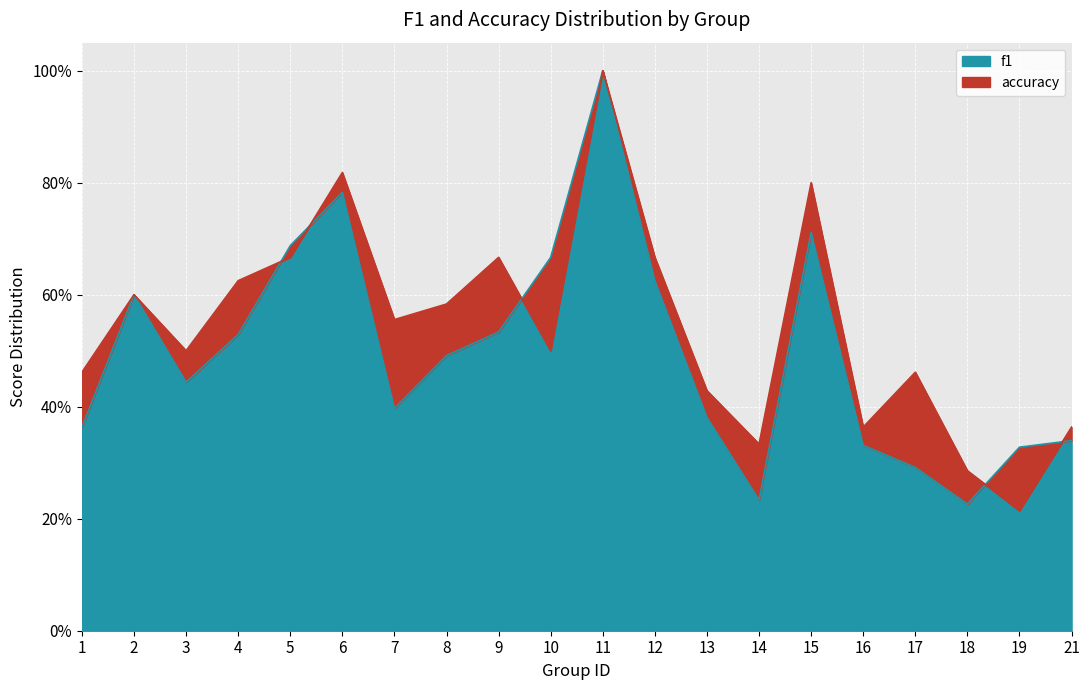

At which category does the chart reach its peak across all series?

11